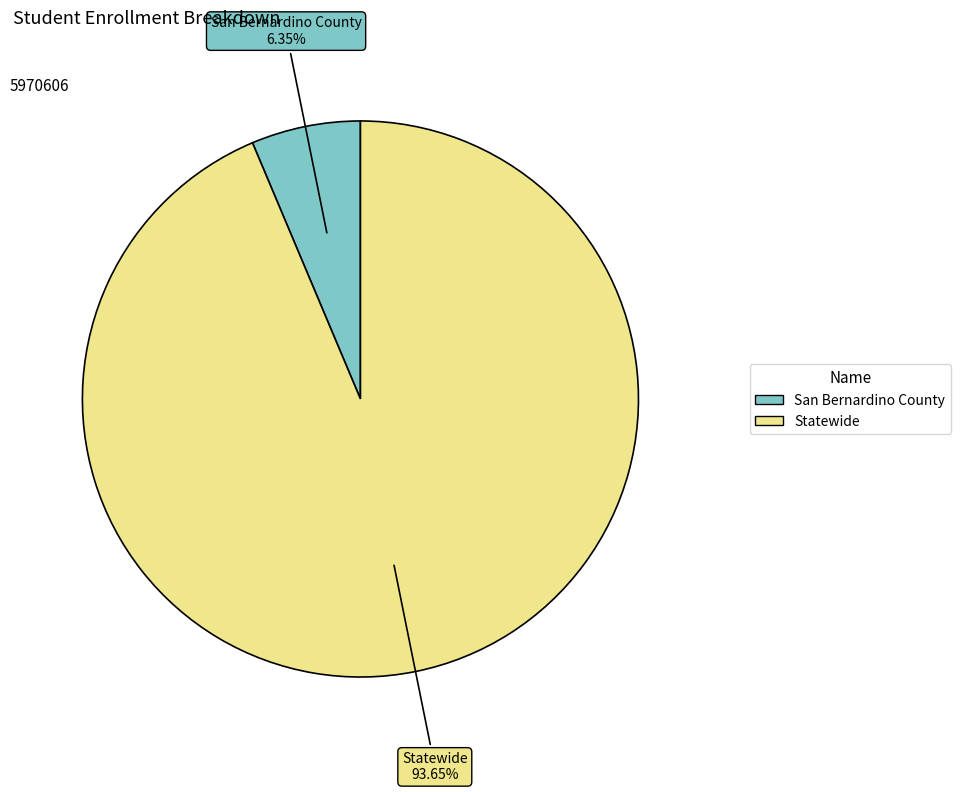

Rank the categories by value from lowest to highest.

San Bernardino County, Statewide